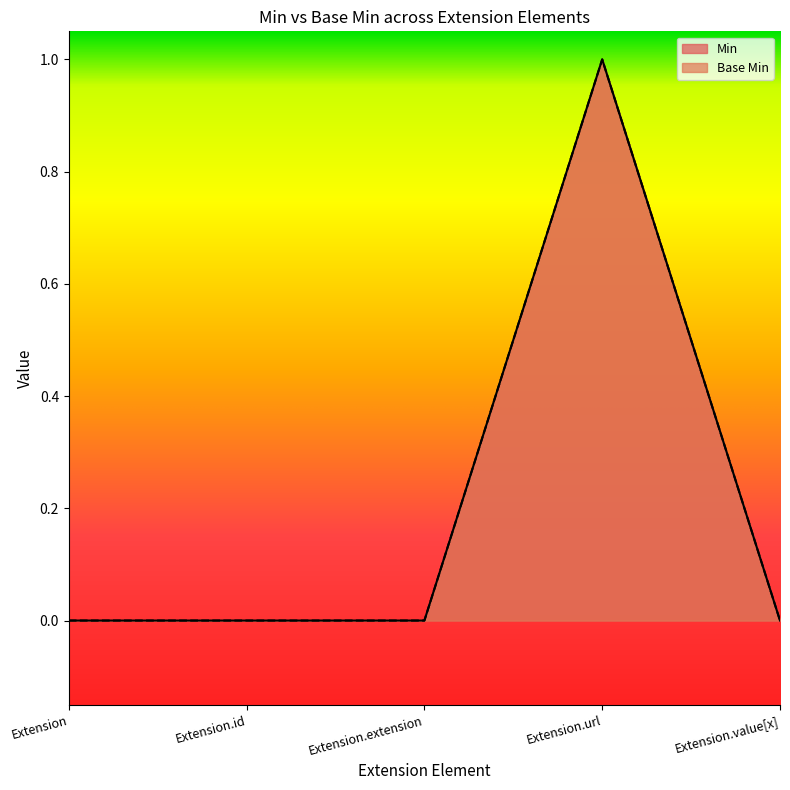

How many series are shown in this chart?

2